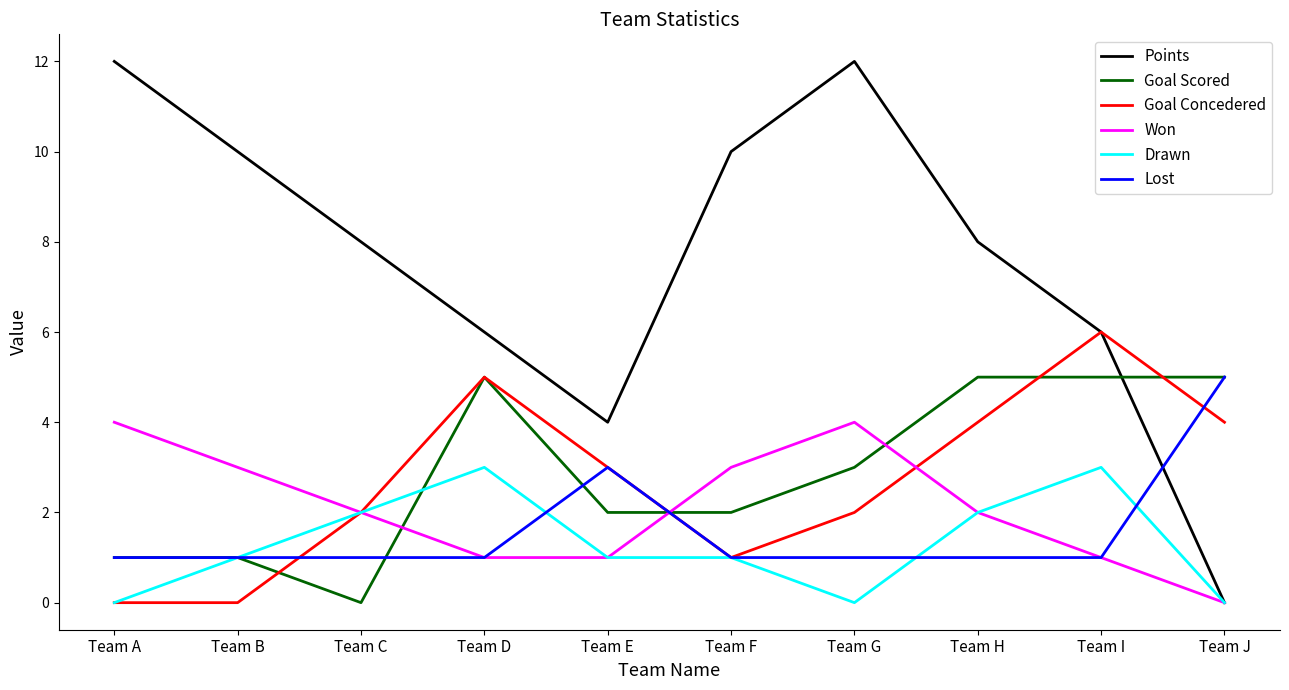

What is the spread (max minus min) of values at Team H?

7